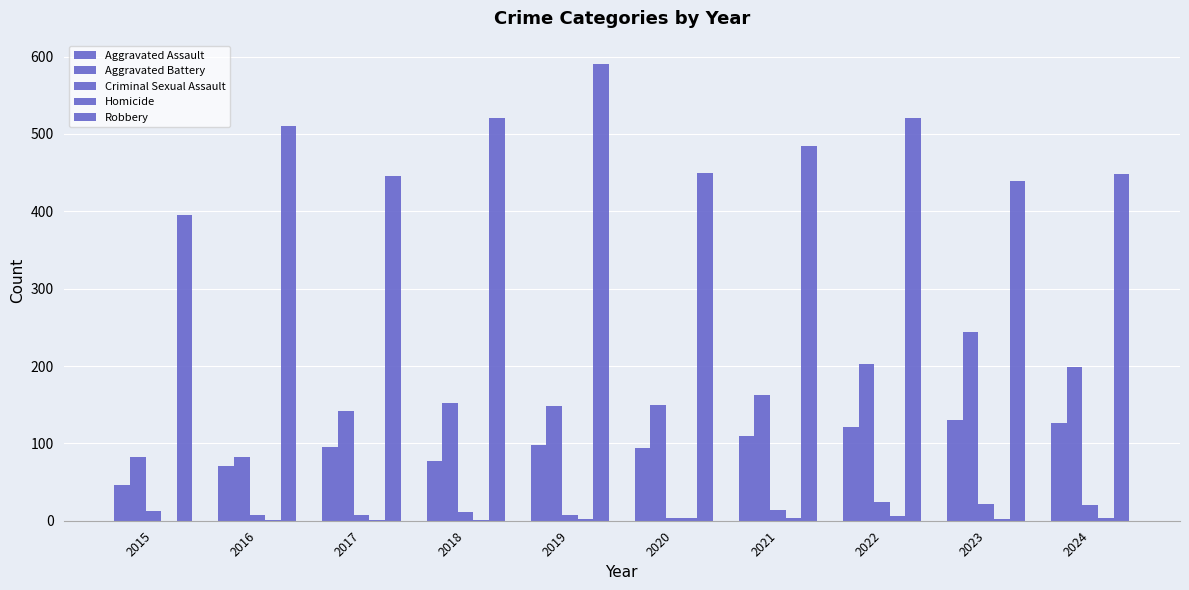

How many data points does each series have?

10